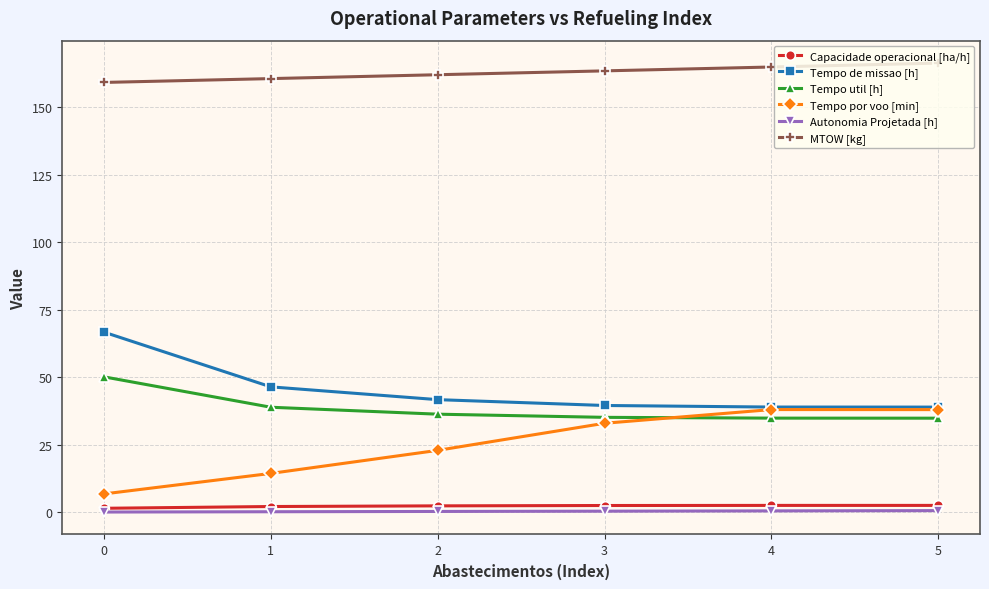

Is it true that MTOW [kg] equals 89.5 at 2?

False